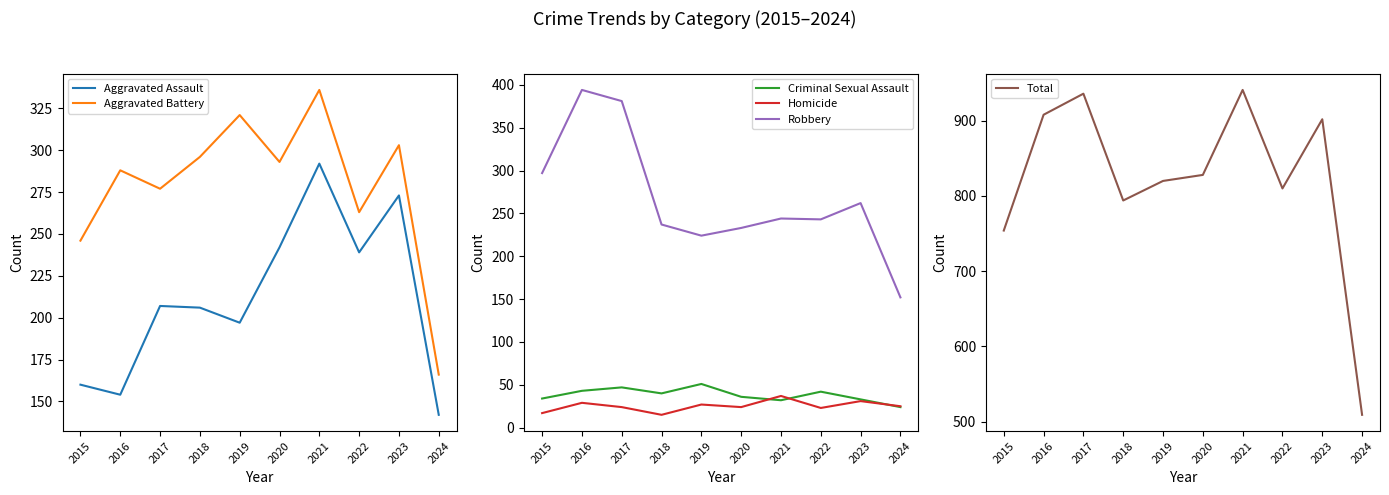

What is the difference between the maximum and minimum values in the Aggravated Battery series?

170